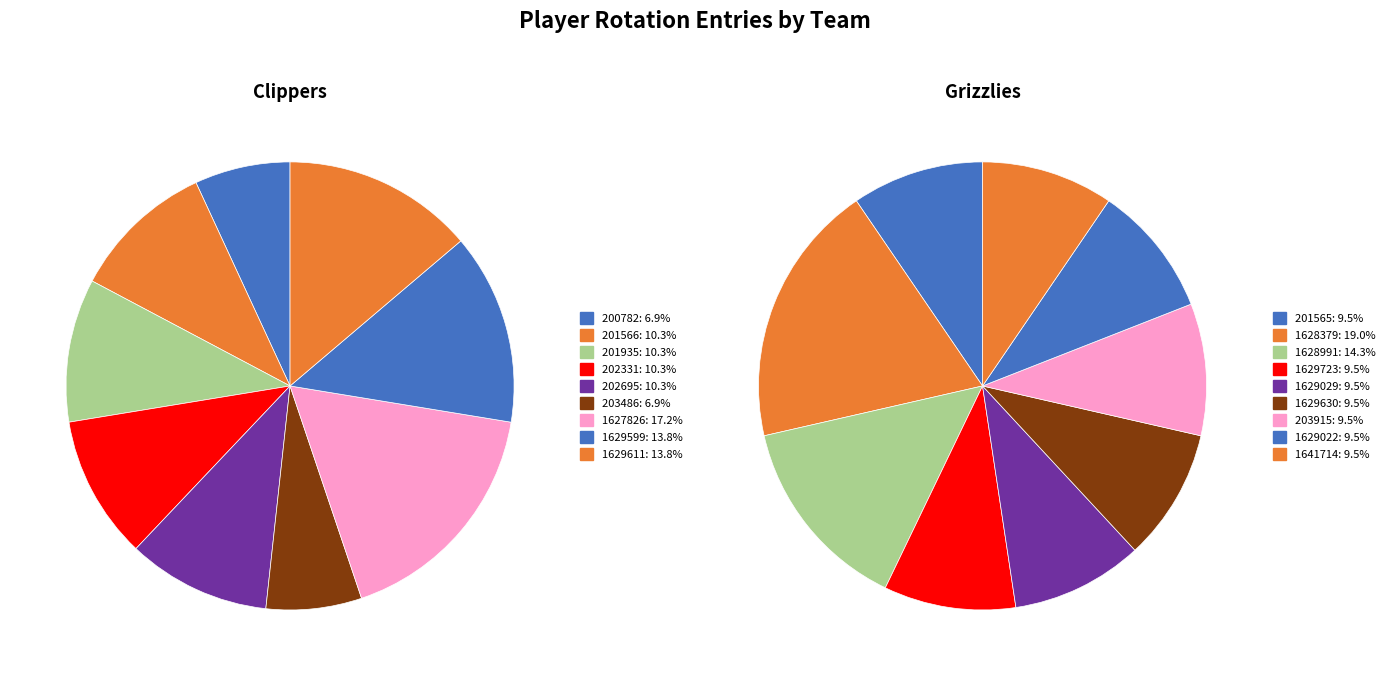

Rank the series at 3 from lowest to highest value.

Clippers, Grizzlies